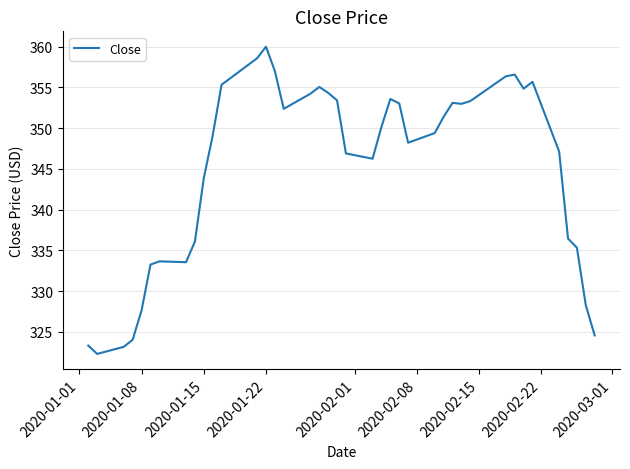

What is the difference between the maximum and minimum values?

37.7